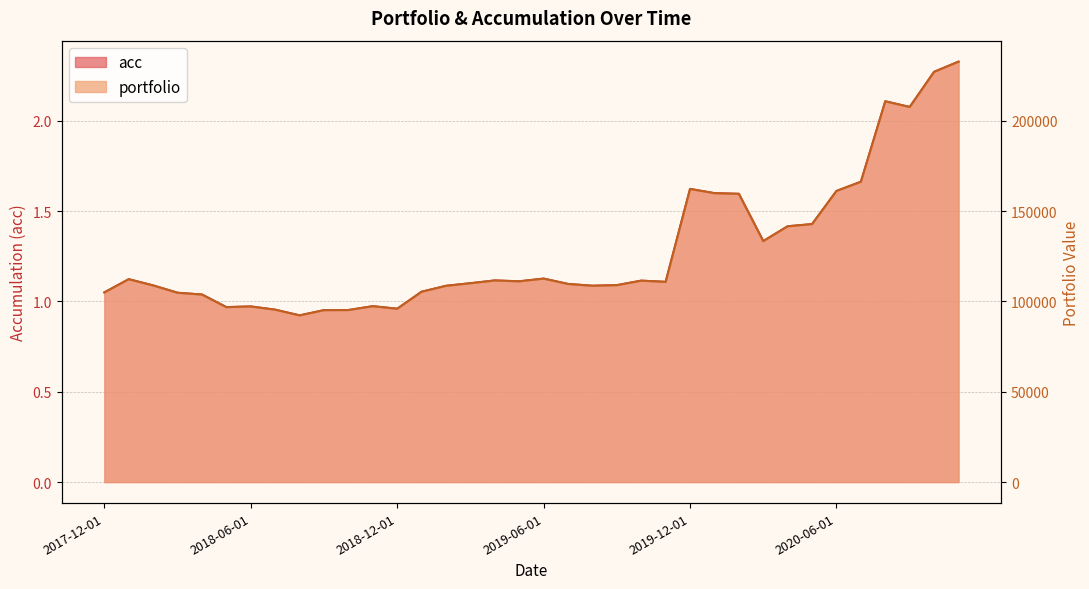

What is the label of the 28th point from the right?

2018-08-01